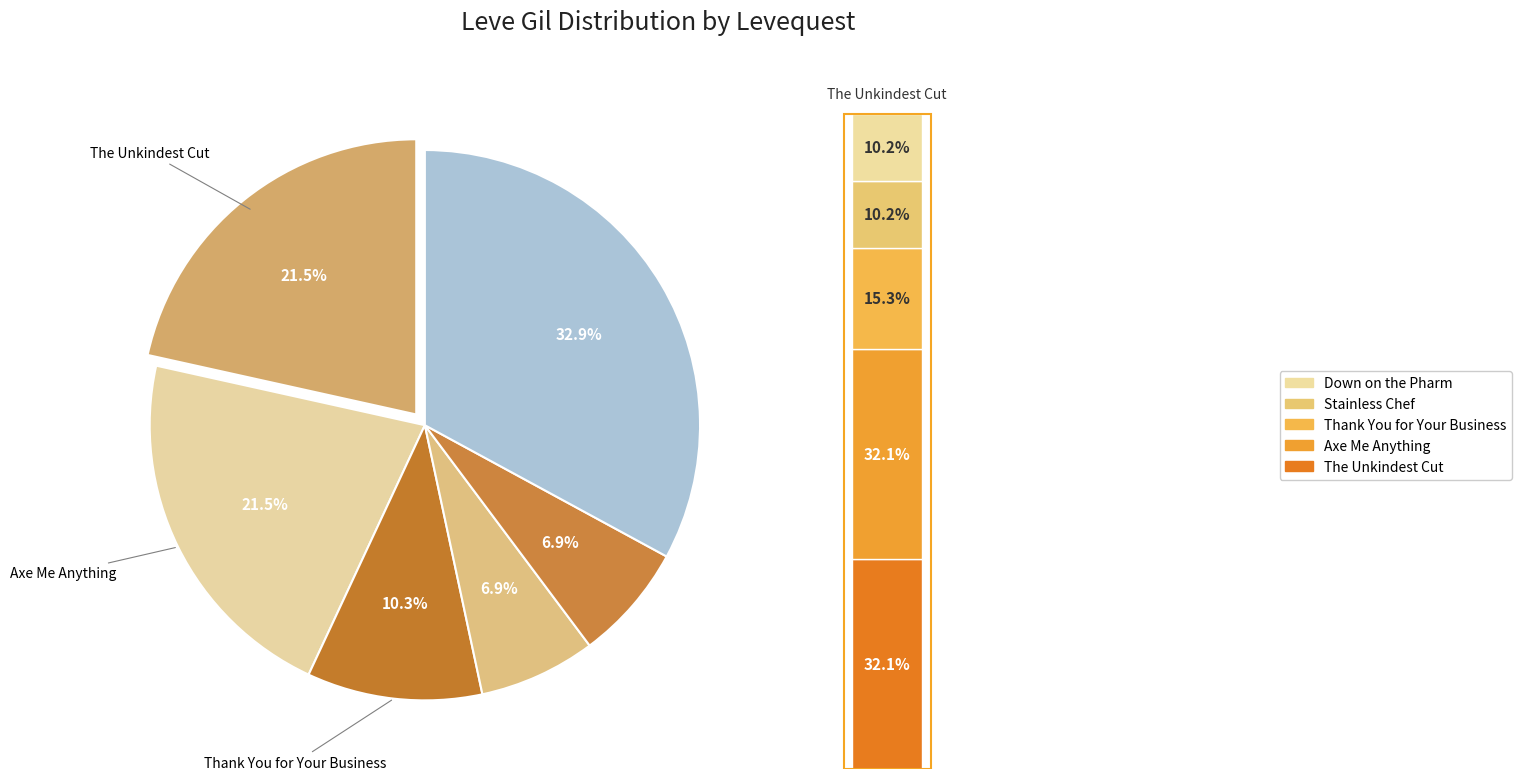

Combined, do Bring Me the Head Knife and Down on the Pharm account for over 50%?

No